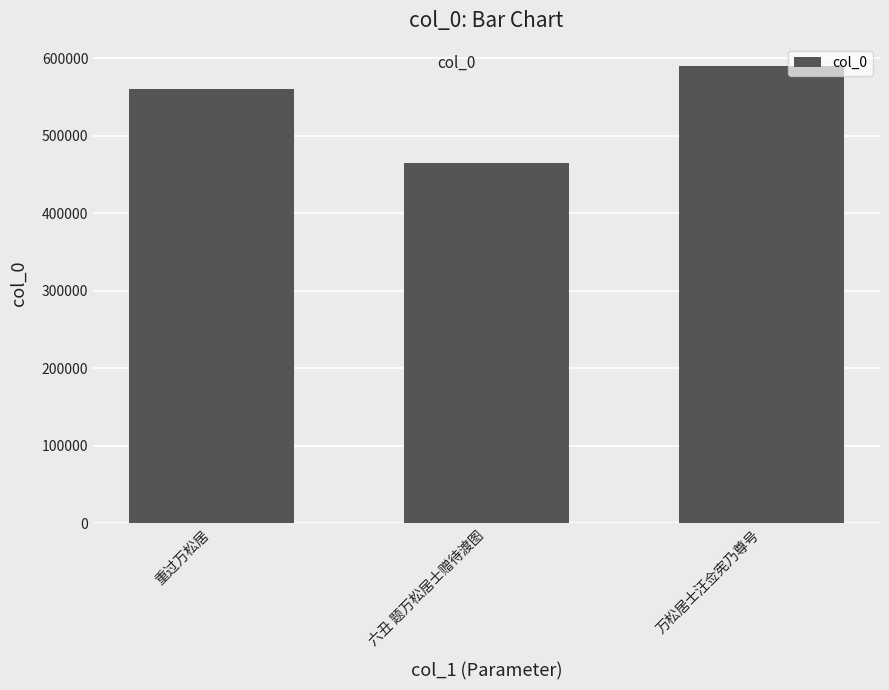

Reading left to right, transcribe all the data shown in this chart.

重过万松居=559606	六丑 题万松居士赠待渡图=464262	万松居士汪佥宪乃尊号=589260